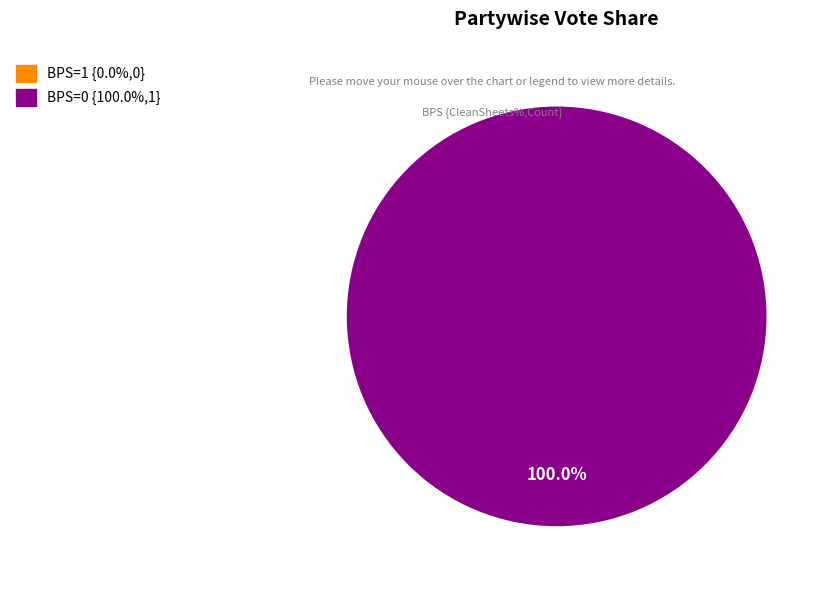

Combined, do 0 and 1 account for over 50%?

Yes